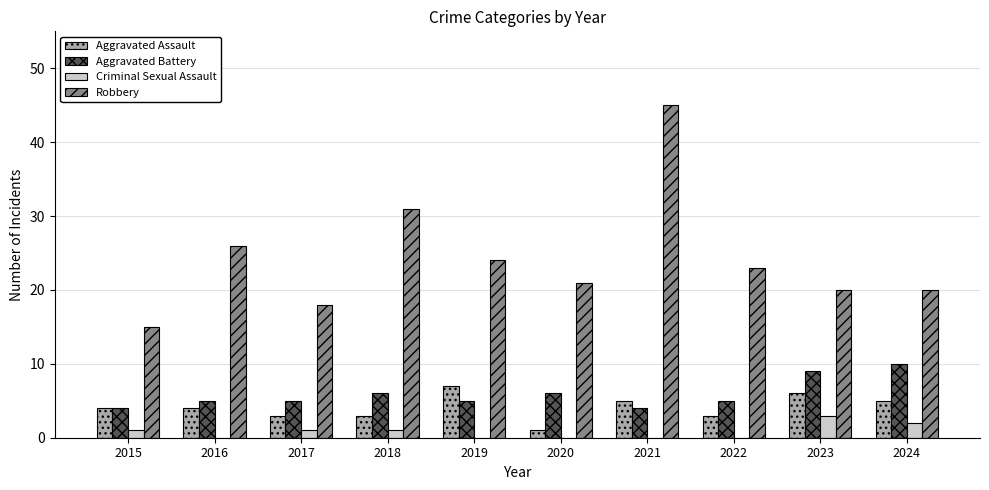

What is the sum of the Robbery values at 2021 and 2018?

76